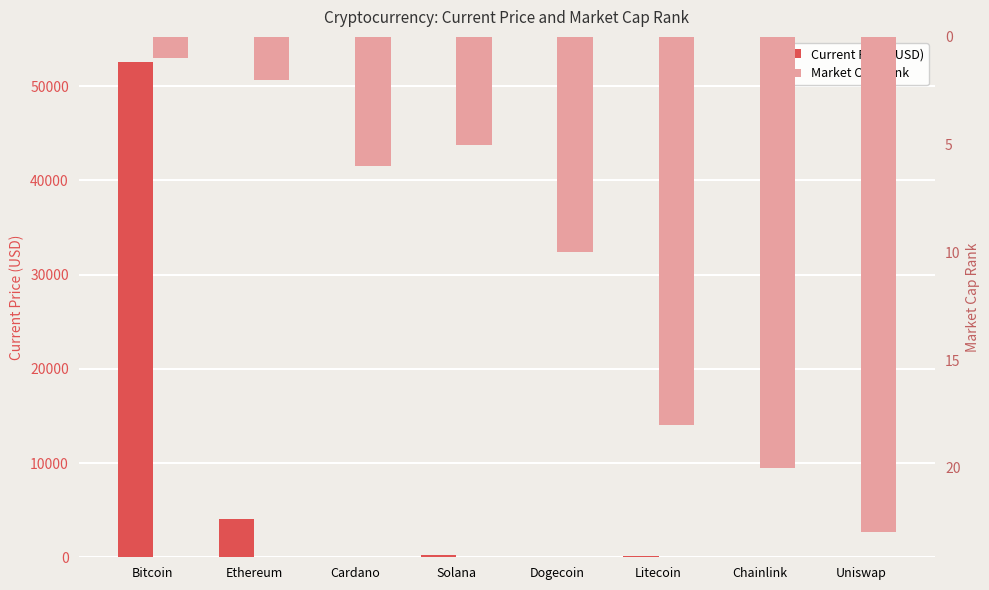

What is the maximum value for Market Cap Rank?

23.0